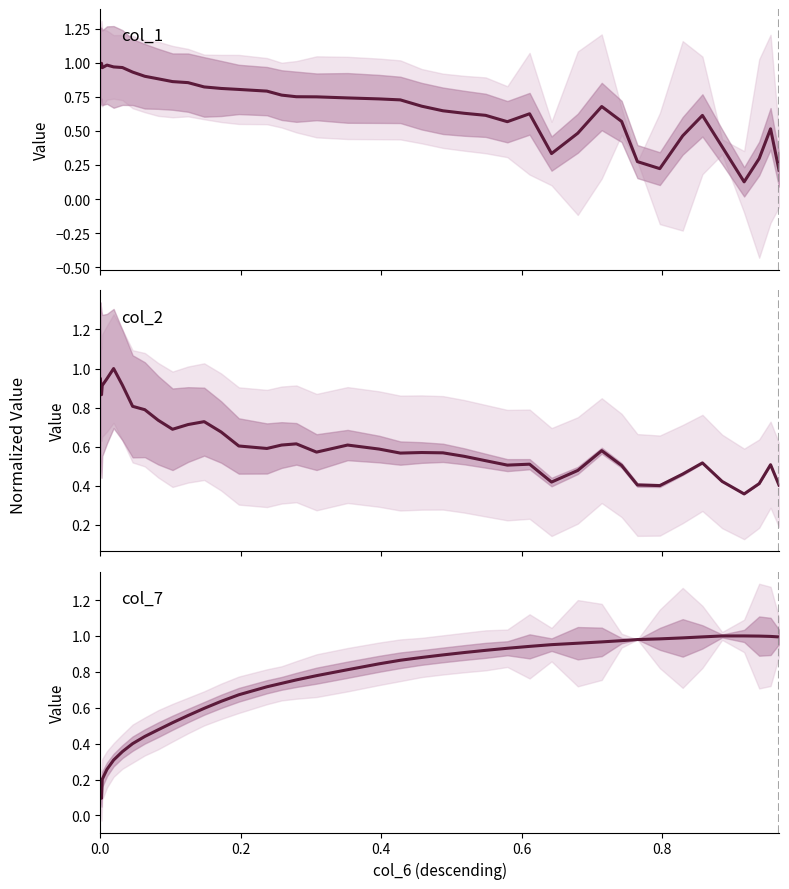

Reading left to right, transcribe all the data shown in this chart.

col_1: 1.0	1.0	1.0	1.0	1.0	1.0	0.9	0.9	0.9	0.9	0.9	0.8	0.8	0.8	0.8	0.8	0.8	0.8	0.7	0.7	0.7	0.7	0.6	0.6	0.6	0.6	0.6	0.3	0.5	0.7	0.6	0.3	0.2	0.5	0.6	0.4	0.1	0.3	0.5	0.2
col_2: 0.9	0.9	0.9	0.9	1.0	0.9	0.8	0.8	0.7	0.7	0.7	0.7	0.7	0.6	0.6	0.6	0.6	0.6	0.6	0.6	0.6	0.6	0.6	0.6	0.5	0.5	0.5	0.4	0.5	0.6	0.5	0.4	0.4	0.5	0.5	0.4	0.4	0.4	0.5	0.4
col_7: 0.1	0.1	0.2	0.3	0.3	0.4	0.4	0.4	0.5	0.5	0.6	0.6	0.6	0.7	0.7	0.7	0.8	0.8	0.8	0.8	0.9	0.9	0.9	0.9	0.9	0.9	0.9	1.0	1.0	1.0	1.0	1.0	1.0	1.0	1.0	1.0	1.0	1.0	1.0	1.0